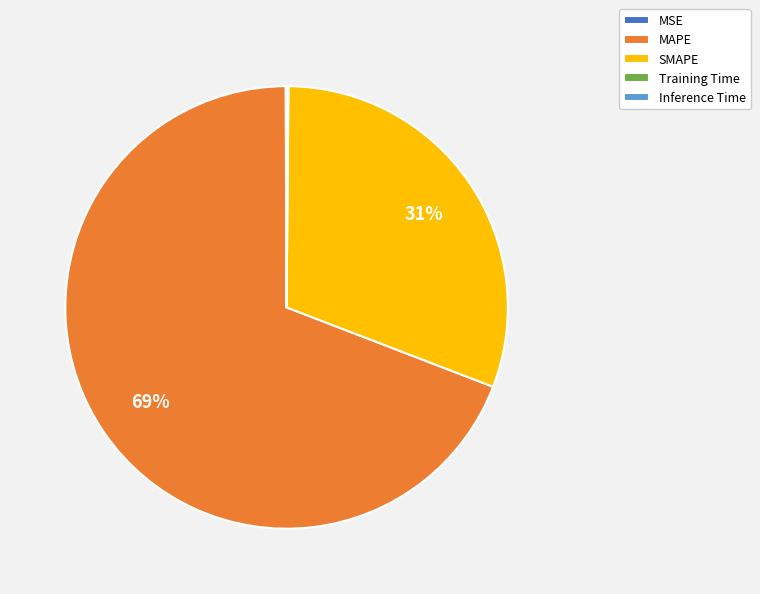

What is the largest slice in the pie chart?

MAPE